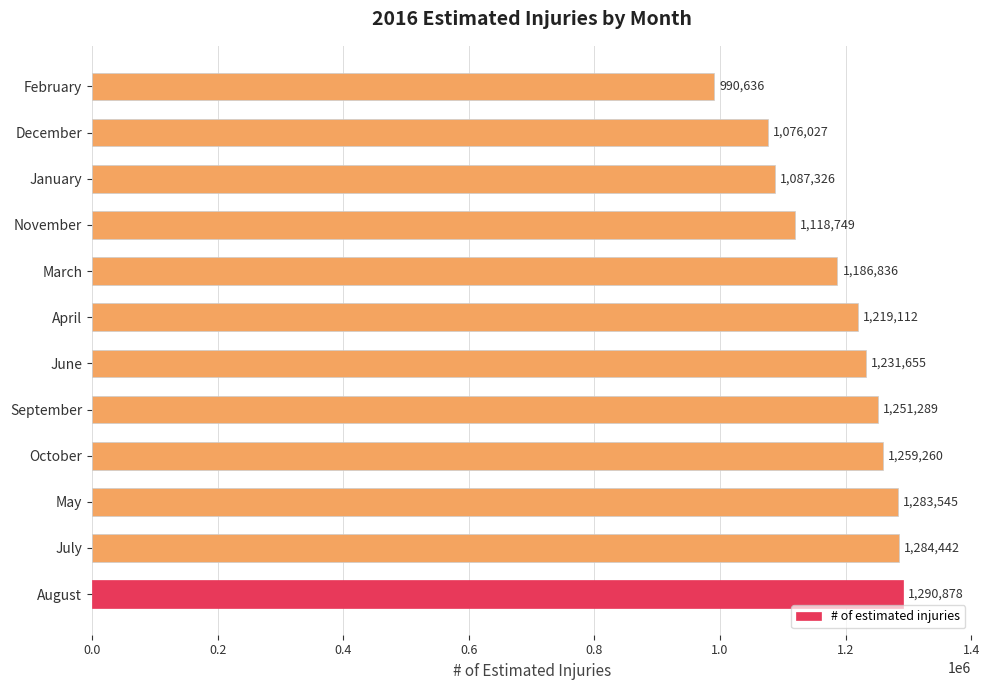

Is it true that the value at September is 1251289?

True